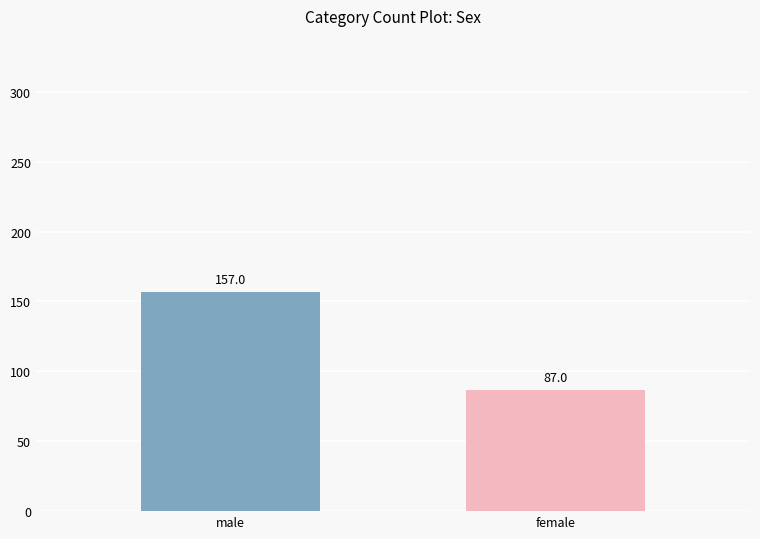

Reading right to left, what are all the values shown in this chart?

87	157